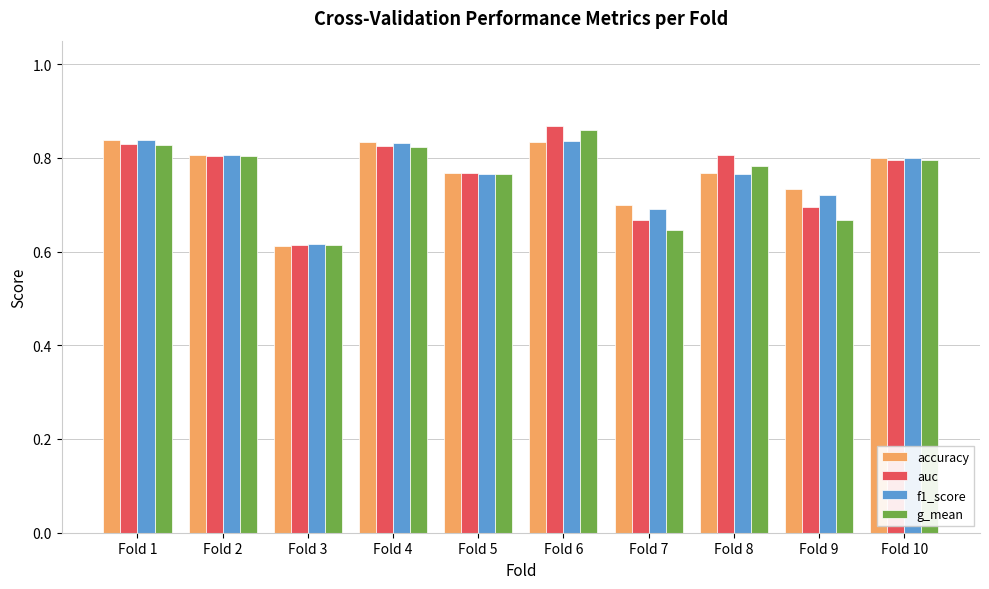

Count the number of data series in this chart.

4